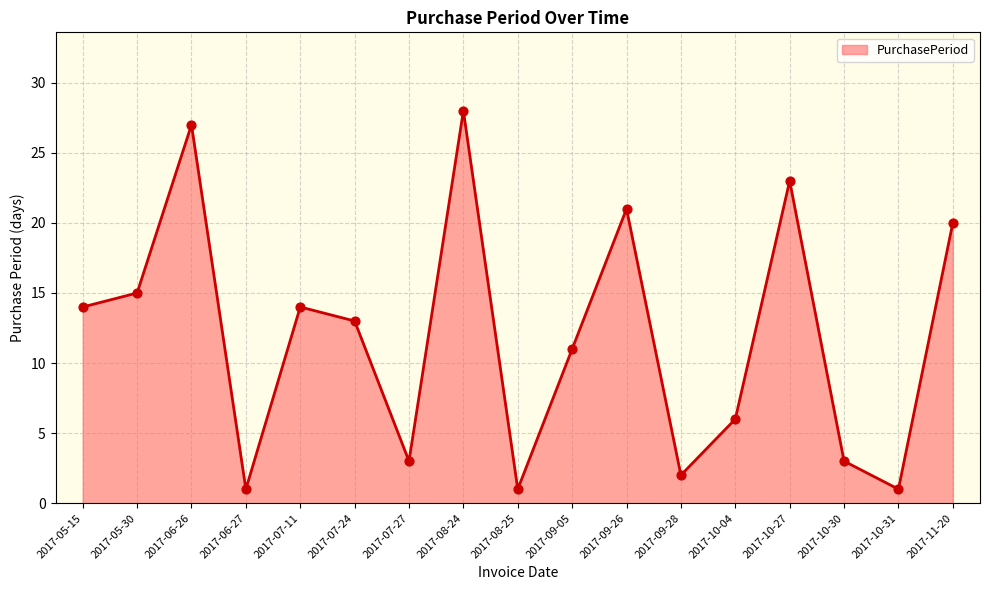

What is the change in value from 2017-06-26 to 2017-09-28?

-25